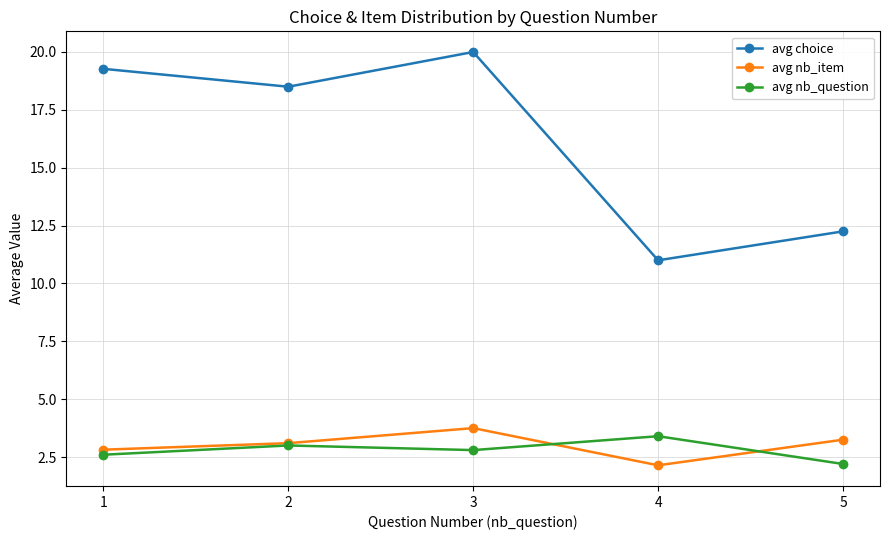

True or false: avg choice and avg nb_question intersect in this chart.

False